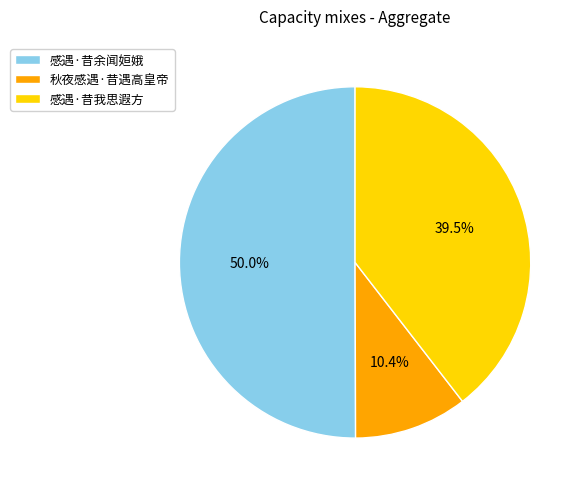

Which slice is the smallest?

秋夜感遇·昔遇高皇帝